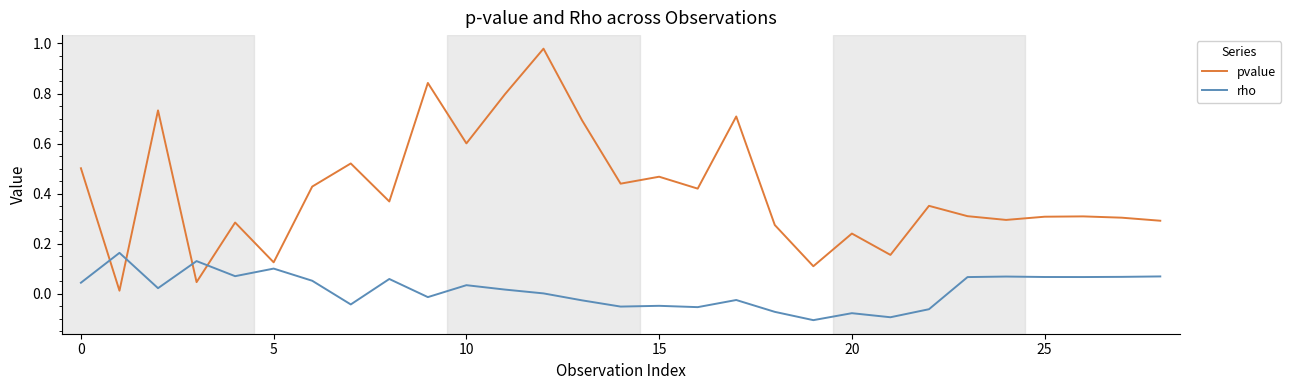

Which series has the widest spread of values?

pvalue